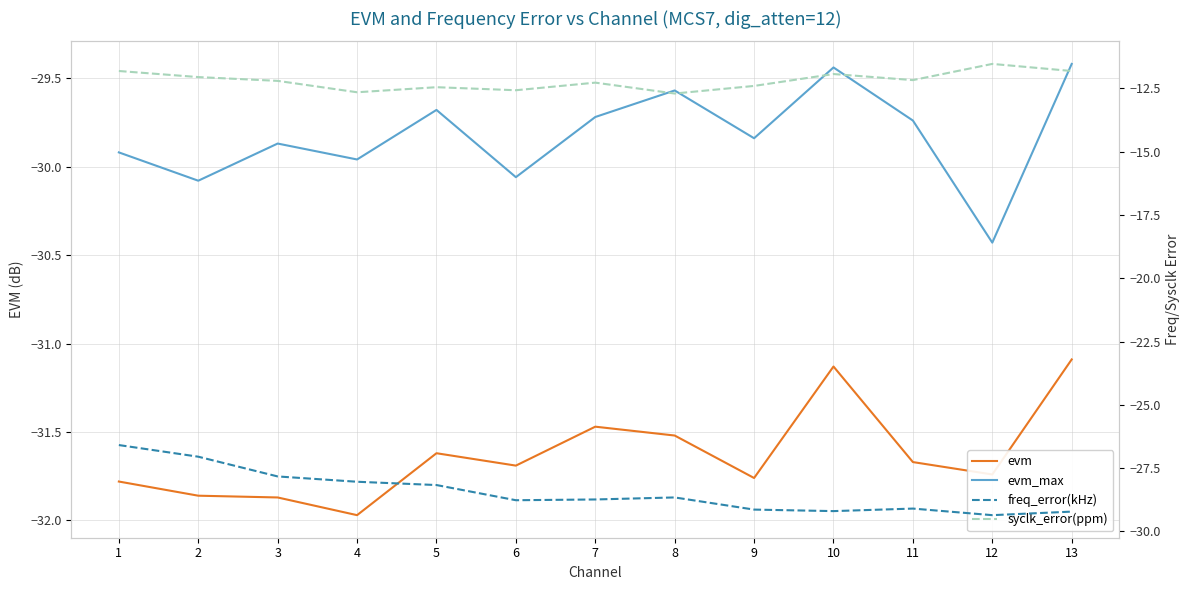

List the labels in order of syclk_error(ppm) value, largest first.

12, 1, 13, 10, 2, 11, 3, 7, 9, 5, 6, 4, 8